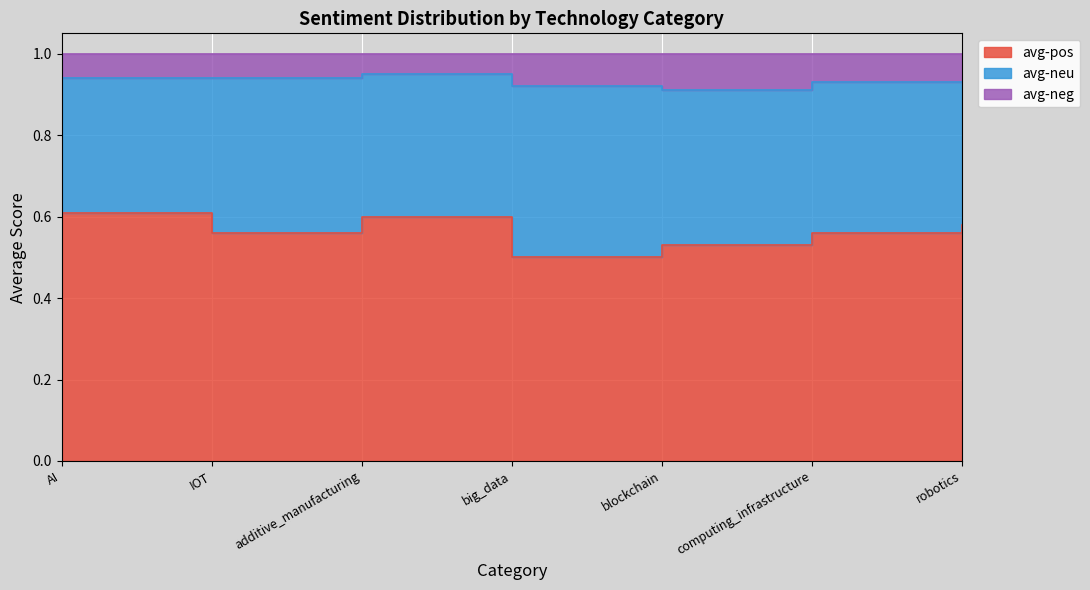

True or false: avg-neg and avg-pos intersect in this chart.

False